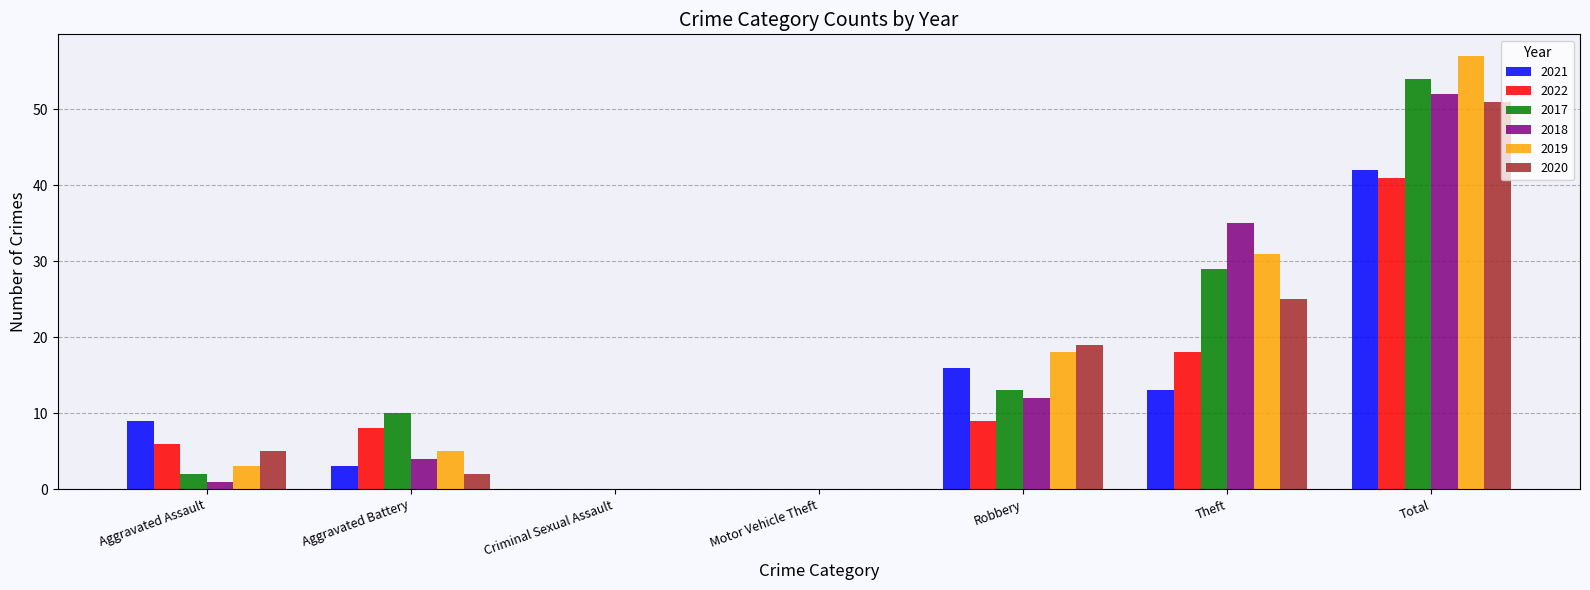

The value of 2020 at Aggravated Battery is 4. True or false?

False